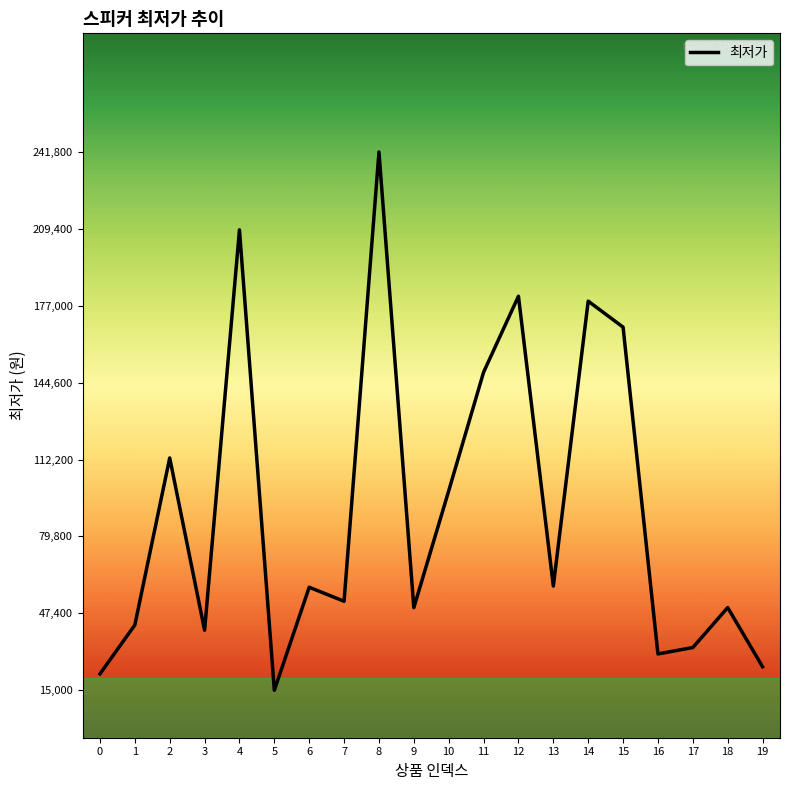

What is the greatest value displayed?

241800